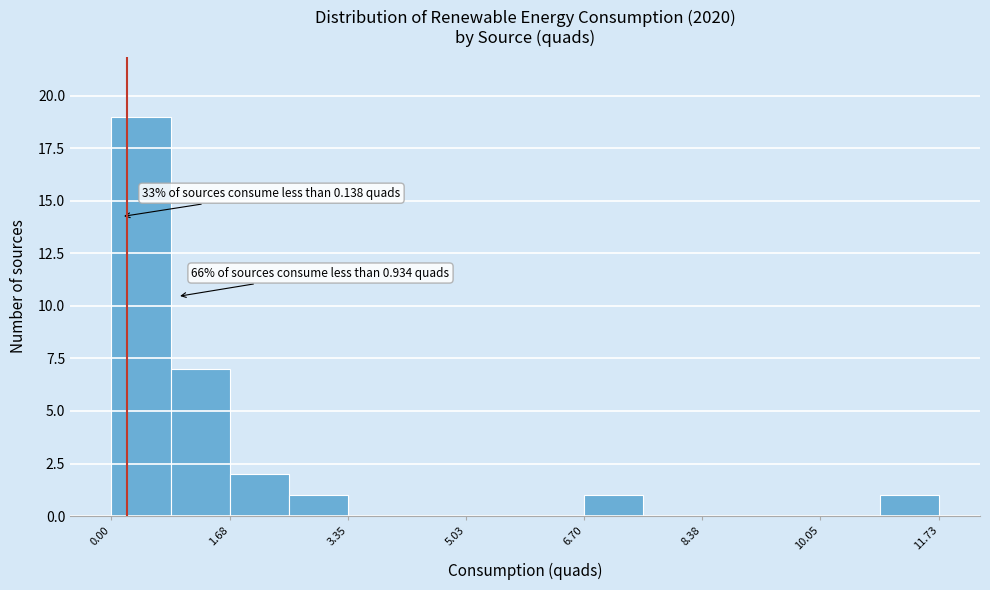

Over which range of the x-axis is the bar tallest?

0.0 to 0.8